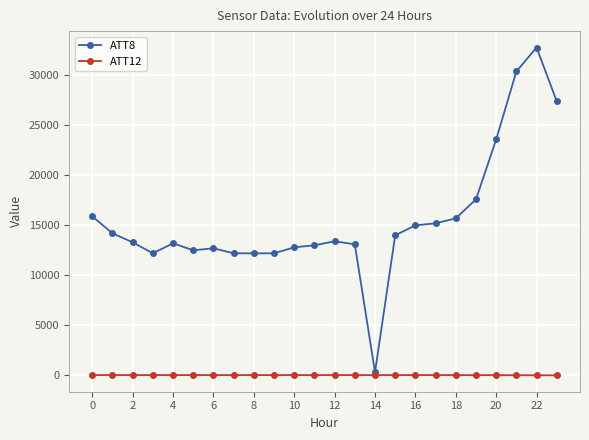

Which series has the largest total across all categories?

ATT8